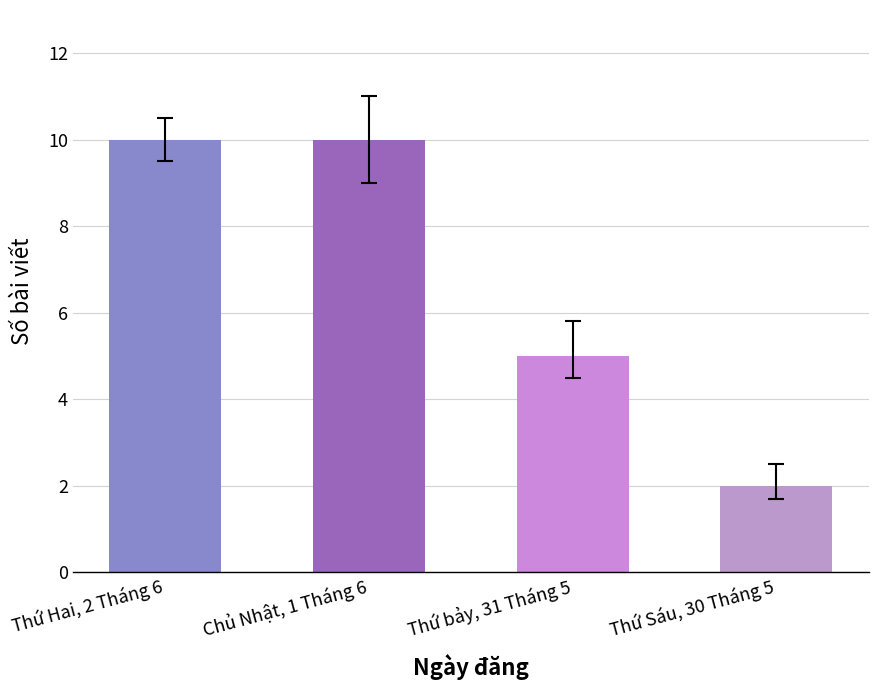

The value at Thứ bảy, 31 Tháng 5 is 5. True or false?

True